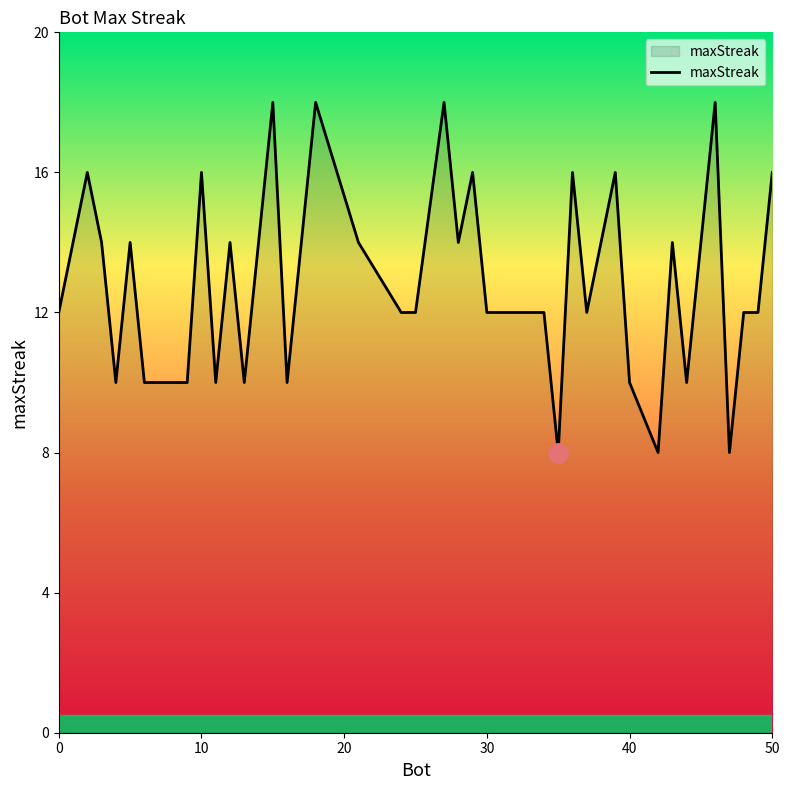

What is the maximum value shown in the chart?

18